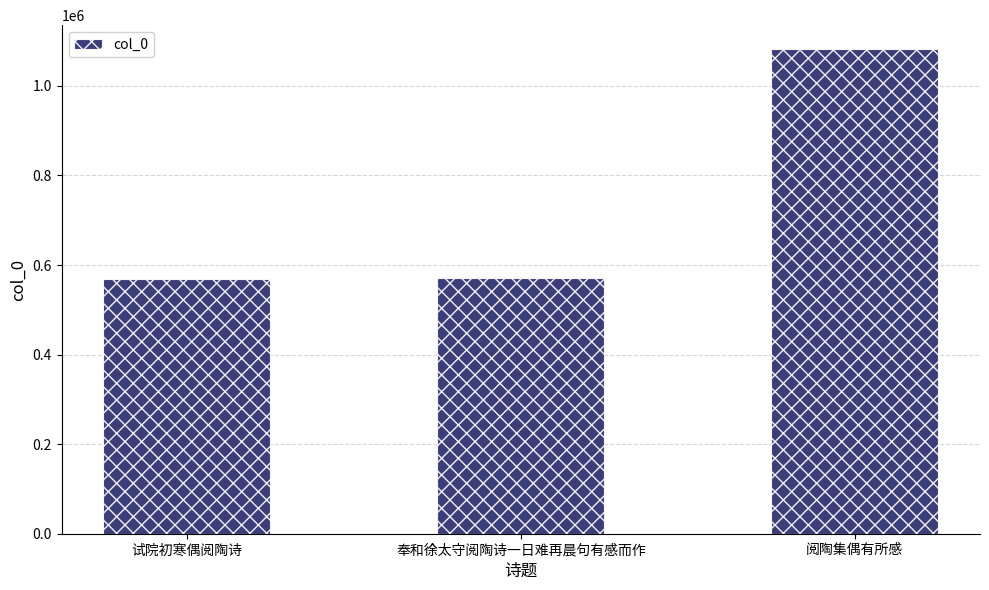

At which label is the value closest to 825024?

奉和徐太守阅陶诗一日难再晨句有感而作